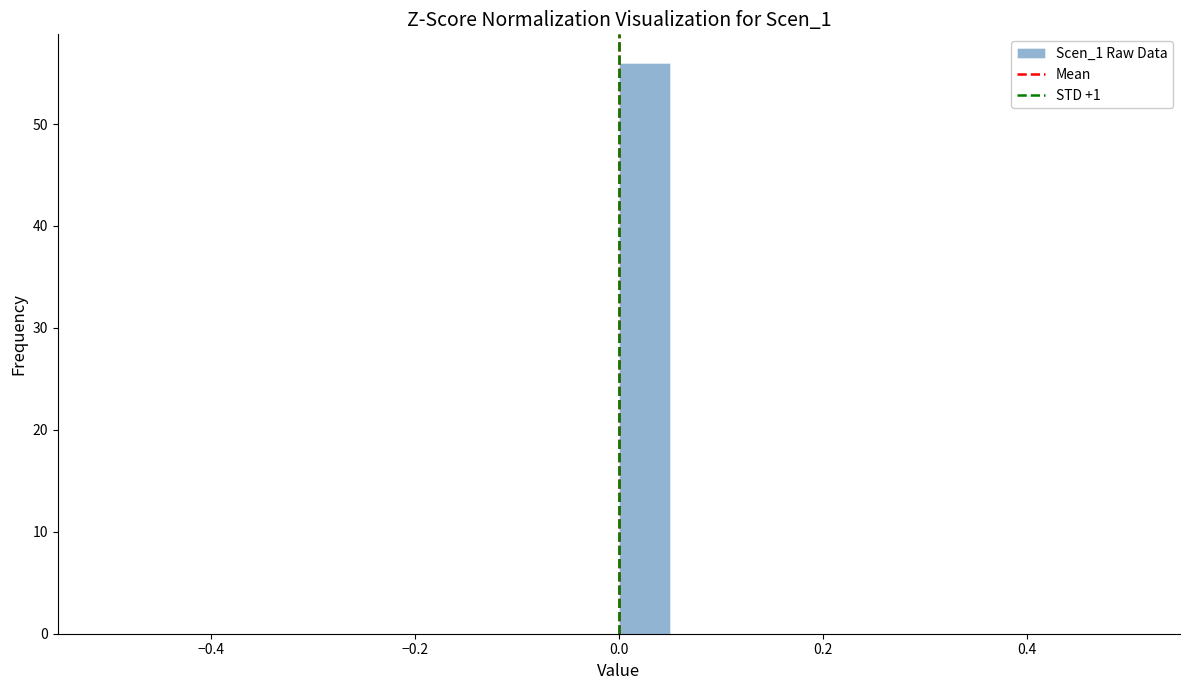

Around what value on the x-axis is the tallest bar? Give the approximate position of its centre, as read against the axis.

0.02